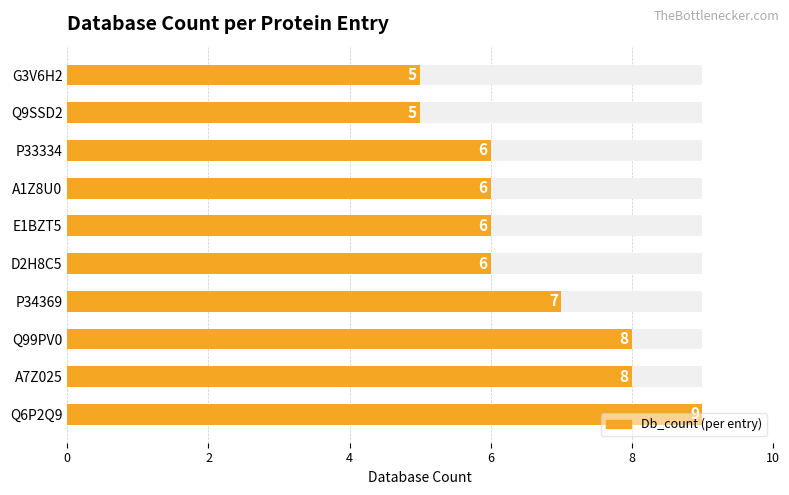

How many values are between 6 and 8?

7